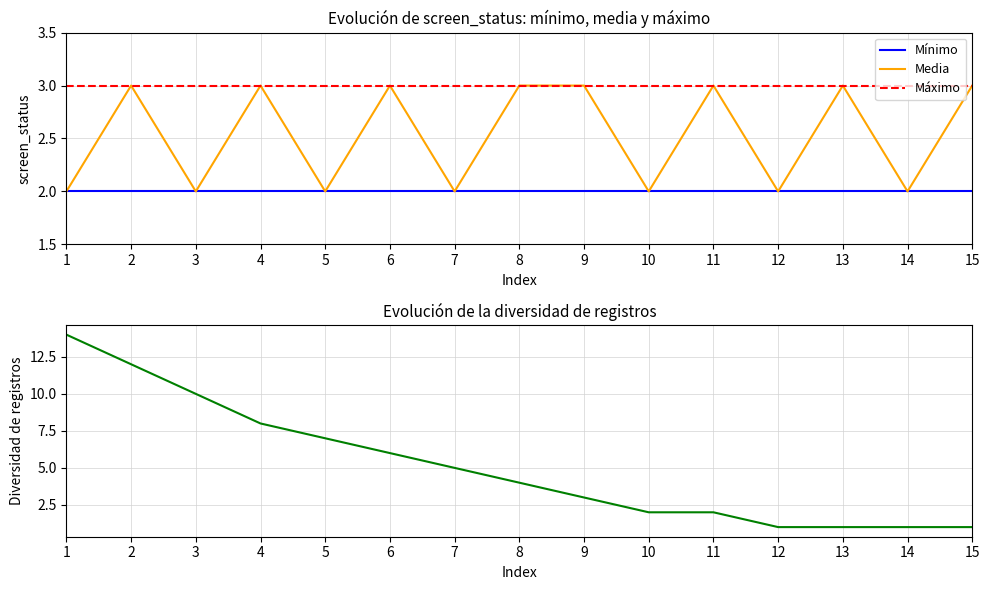

At how many categories does at least one series exceed 1?

15